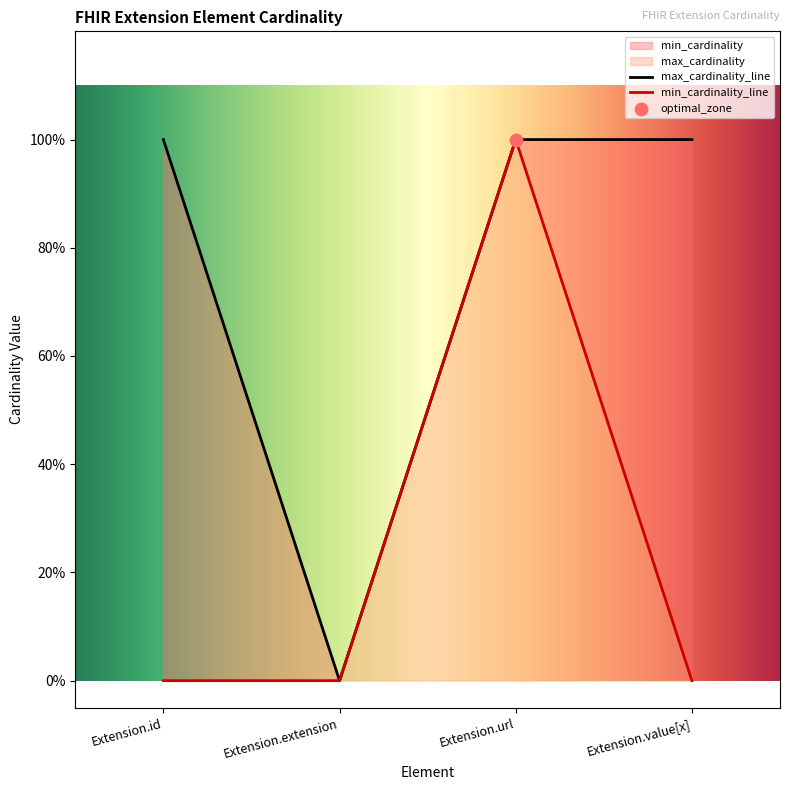

Is the value of max_cardinality at Extension.extension greater than the value of min_cardinality at Extension.url?

No